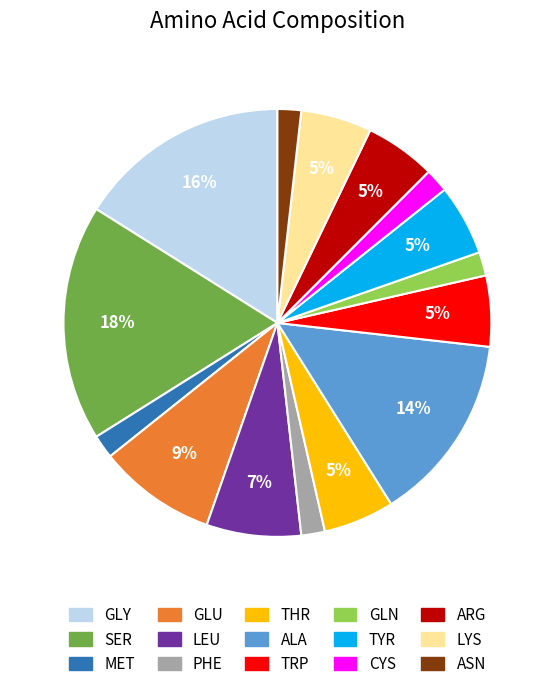

Approximately how many times larger is the value at CYS compared to MET?

1.0